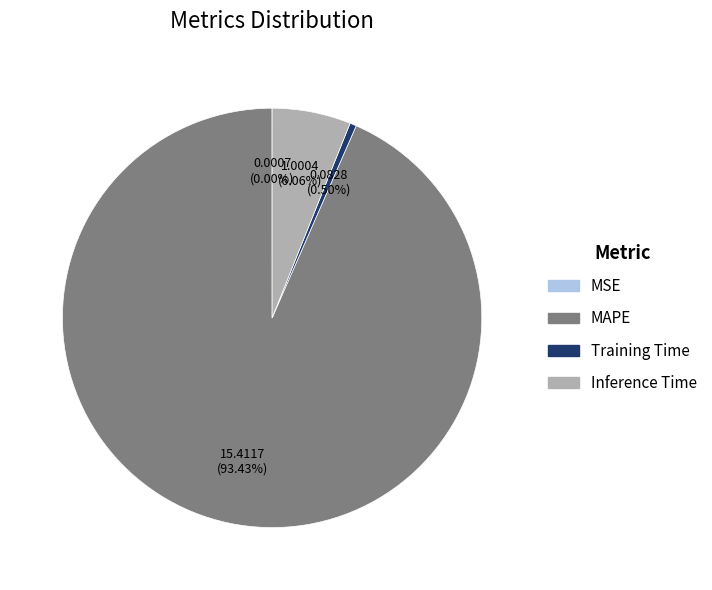

Is there a majority slice in this chart?

Yes